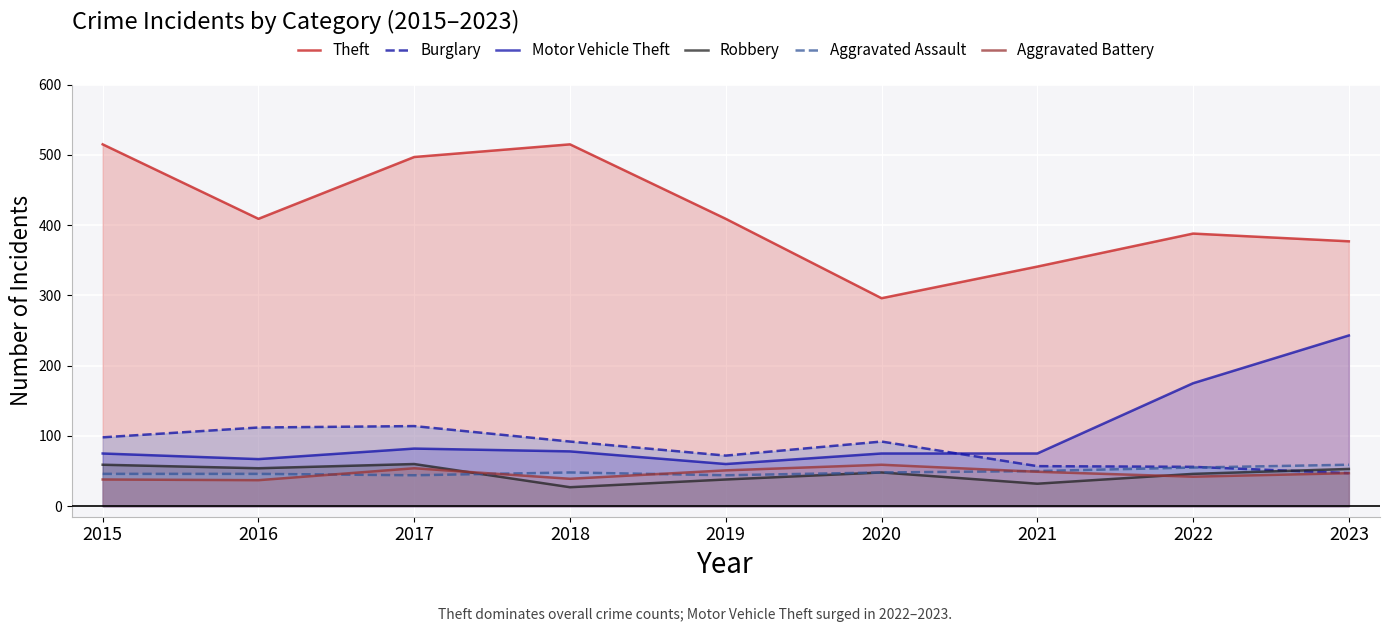

True or false: Theft has more than 0 points higher than both neighbors.

True